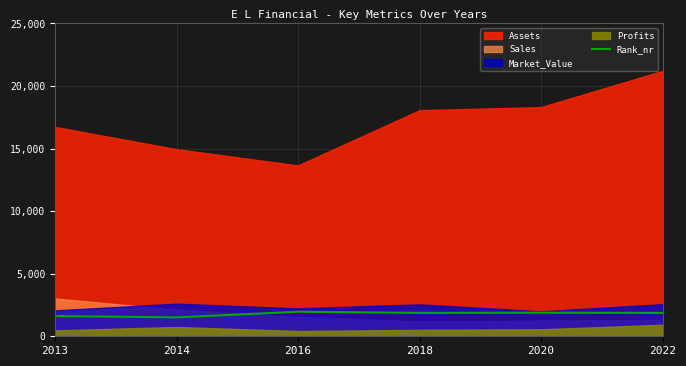

What is the minimum value for Rank_nr?

1510